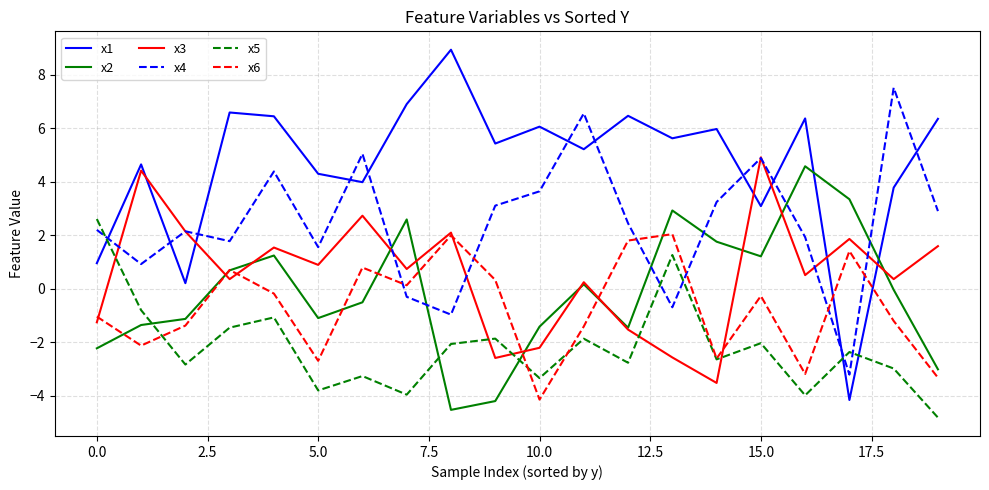

Which series has the largest total across all categories?

x1